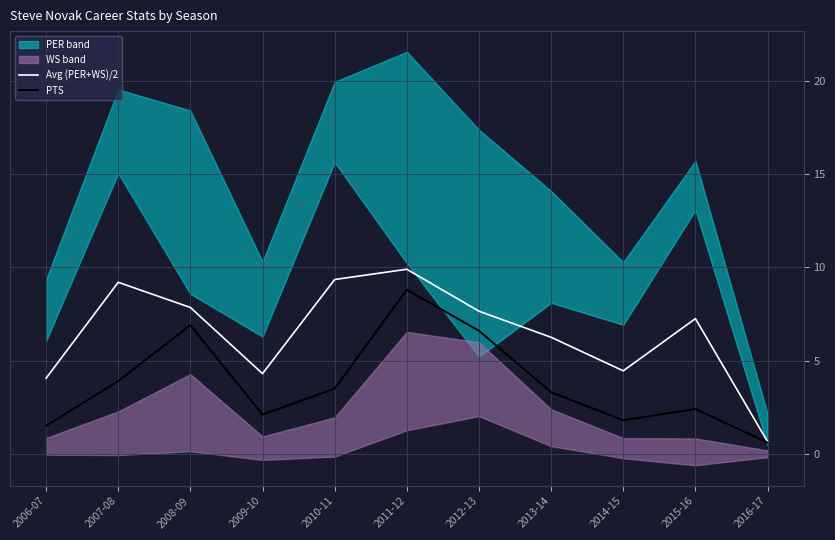

How many data points in Avg (PER+WS)/2 are above 7?

6